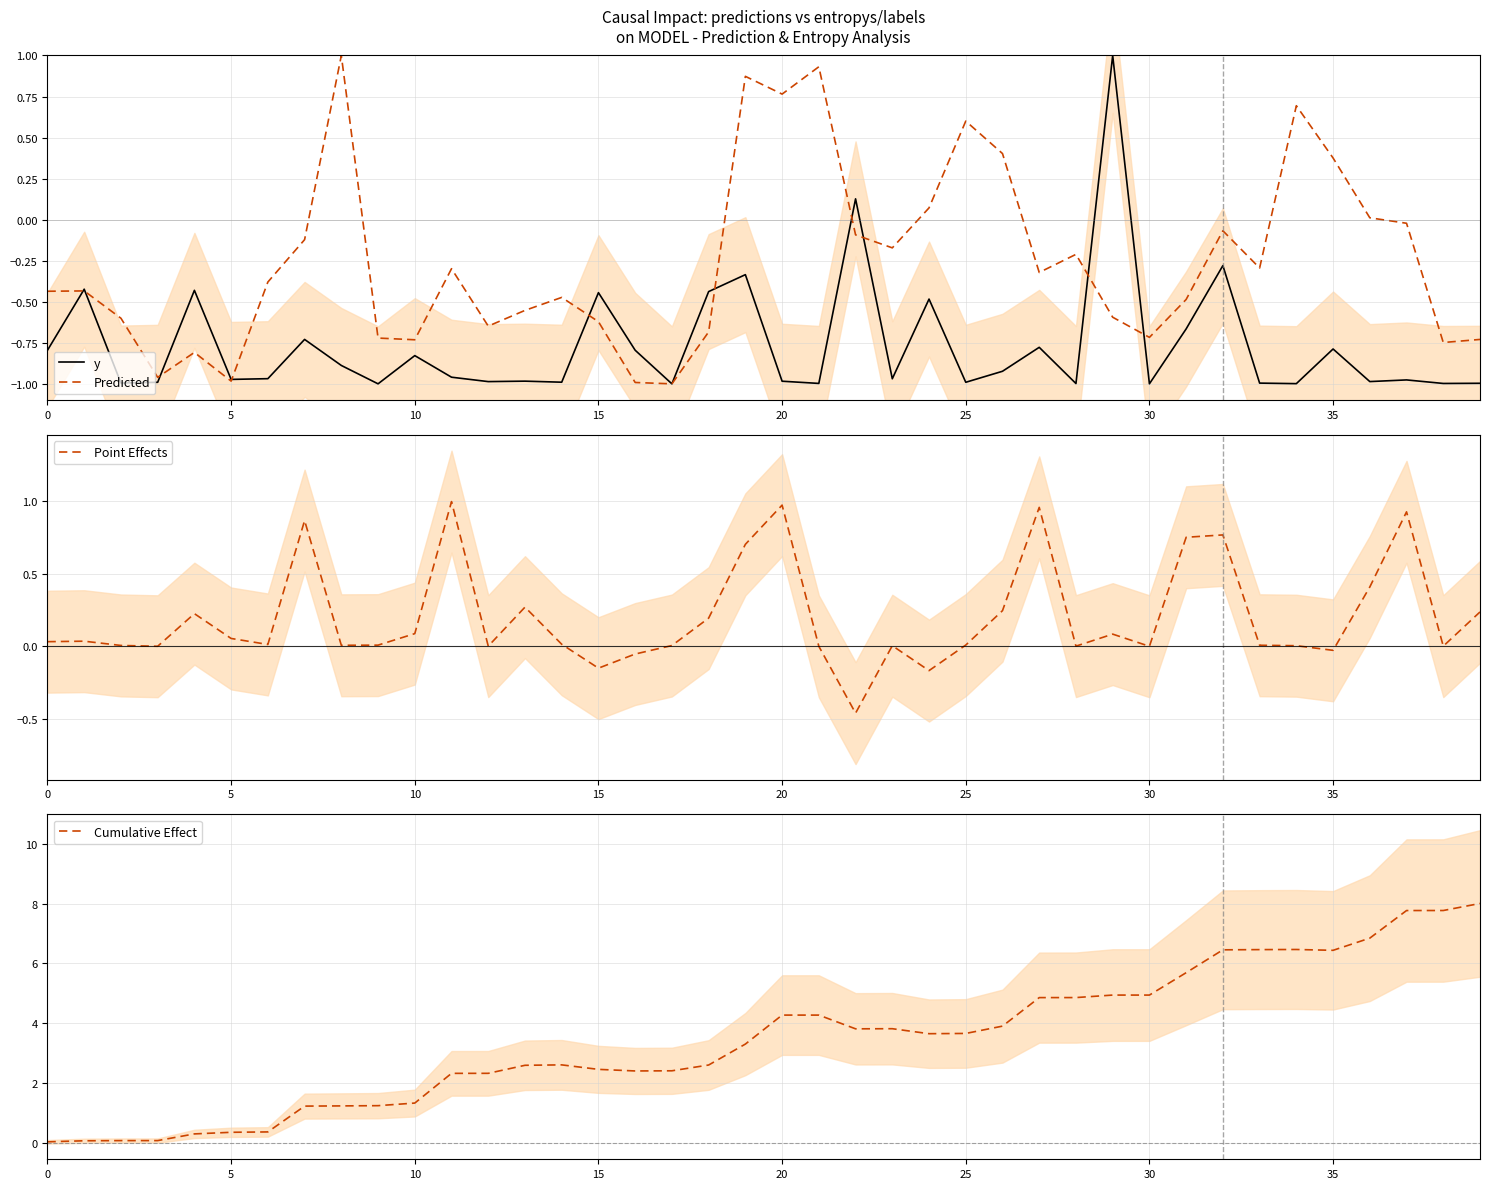

What is the difference between the second highest and minimum values in the Cumulative Effect series?

7.7